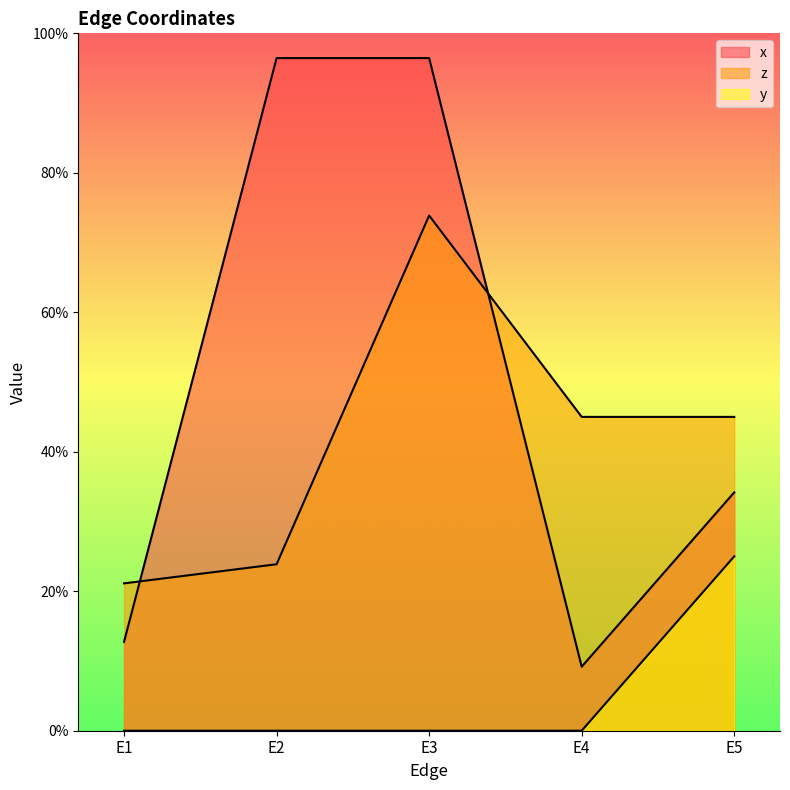

How many series are shown in this chart?

3